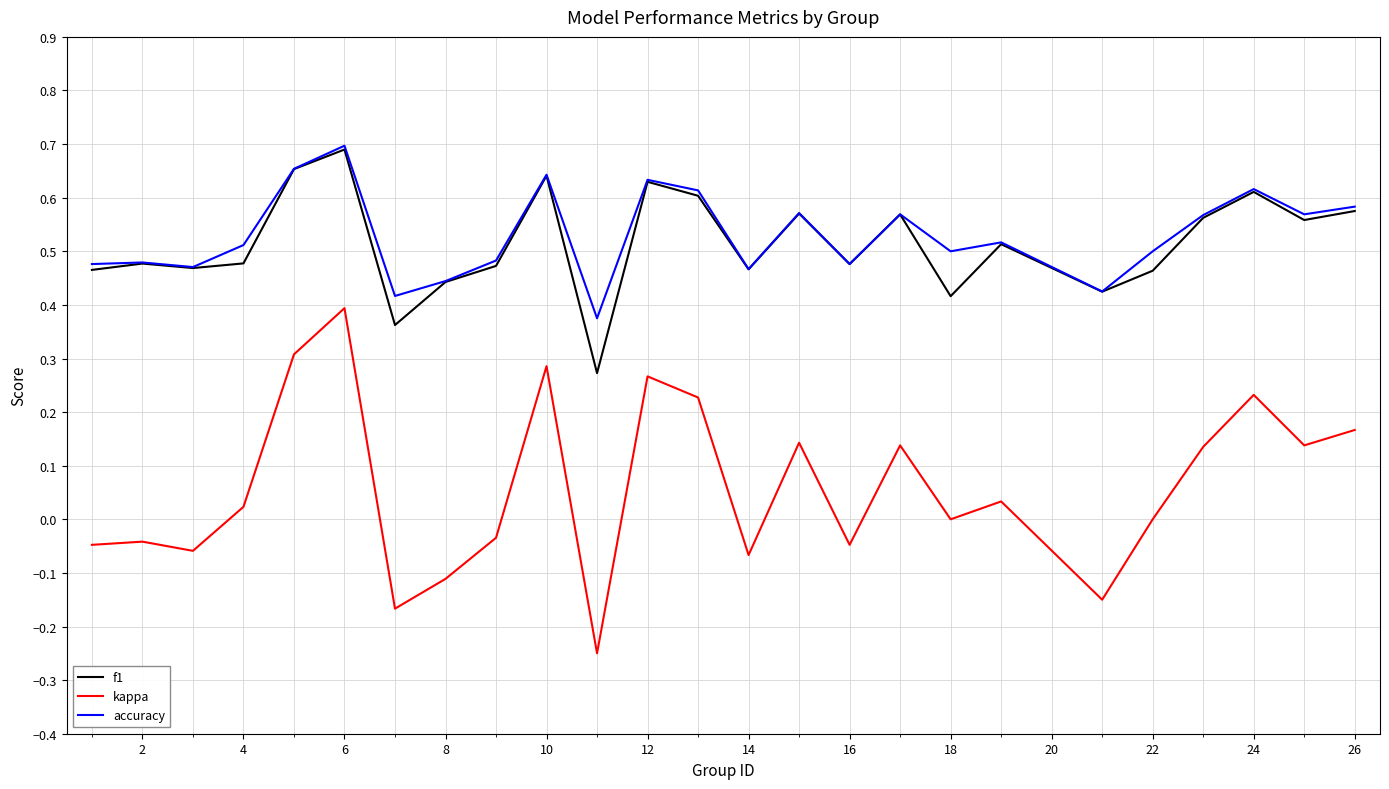

Count the number of data series in this chart.

3